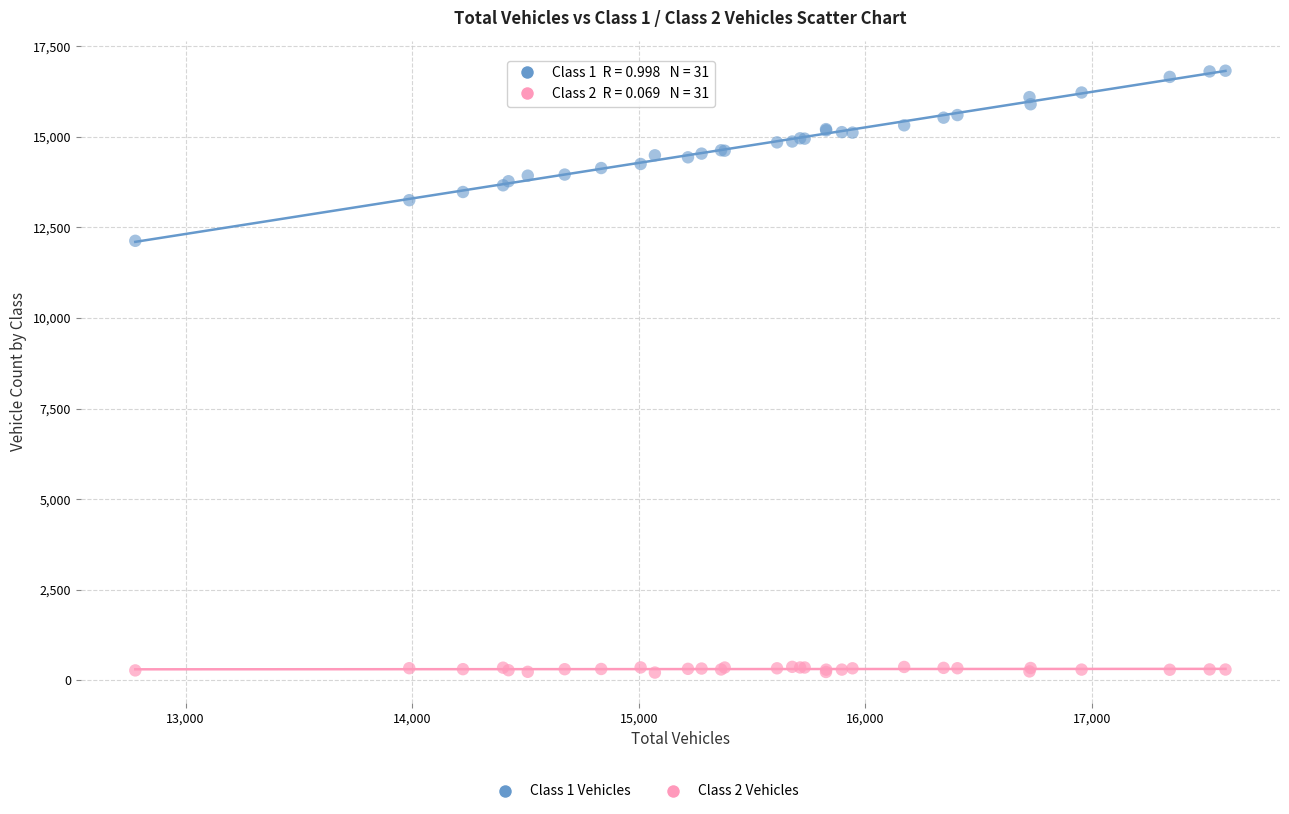

Which series contains the highest Y value?

Class 1 Vehicles